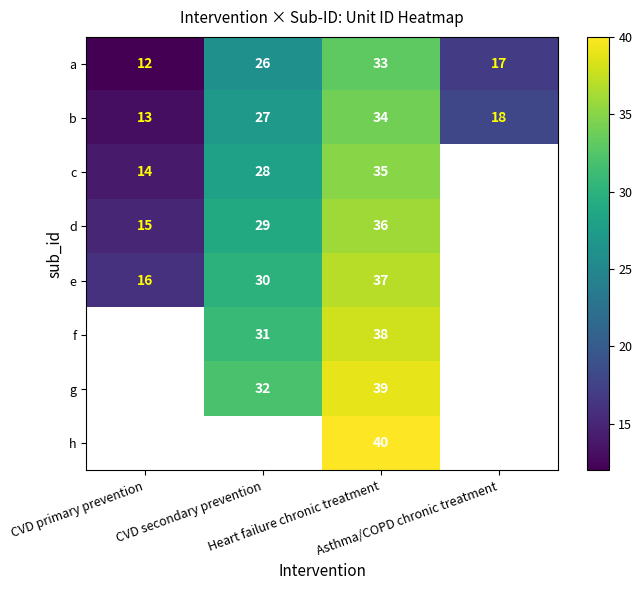

What is the average value of the a series?

22